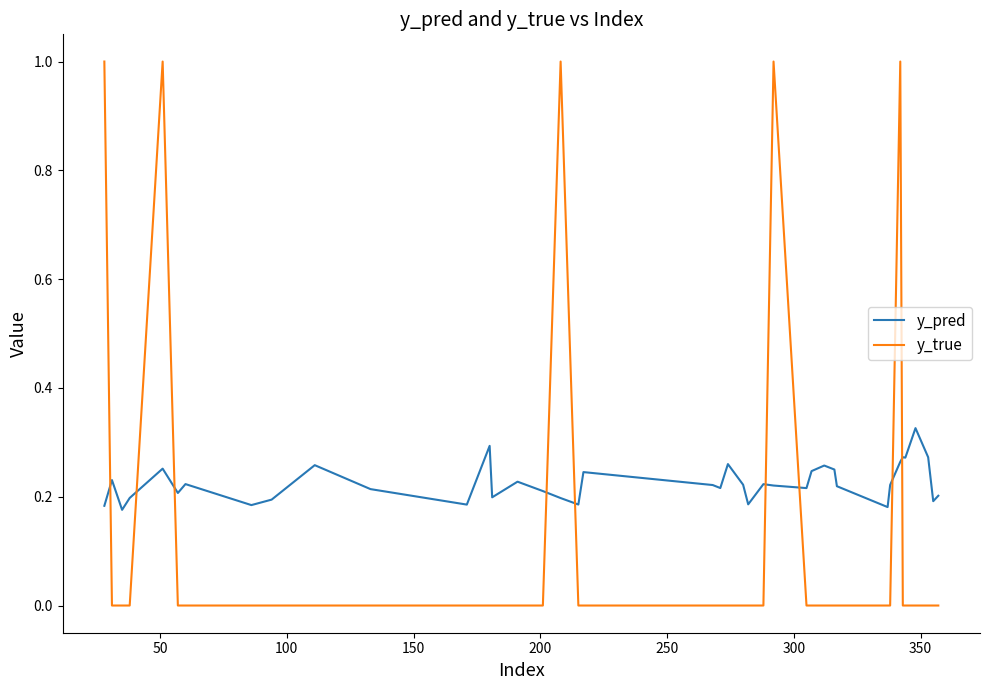

Rank the series by their average value, from lowest to highest.

y_true, y_pred